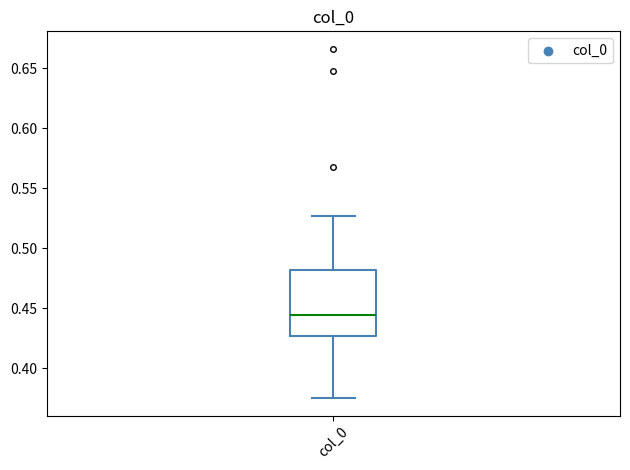

Where does the median line of the box for col_0 sit on the y-axis? The values are not printed on the chart, so give them approximately, as read against the axis.

0.445